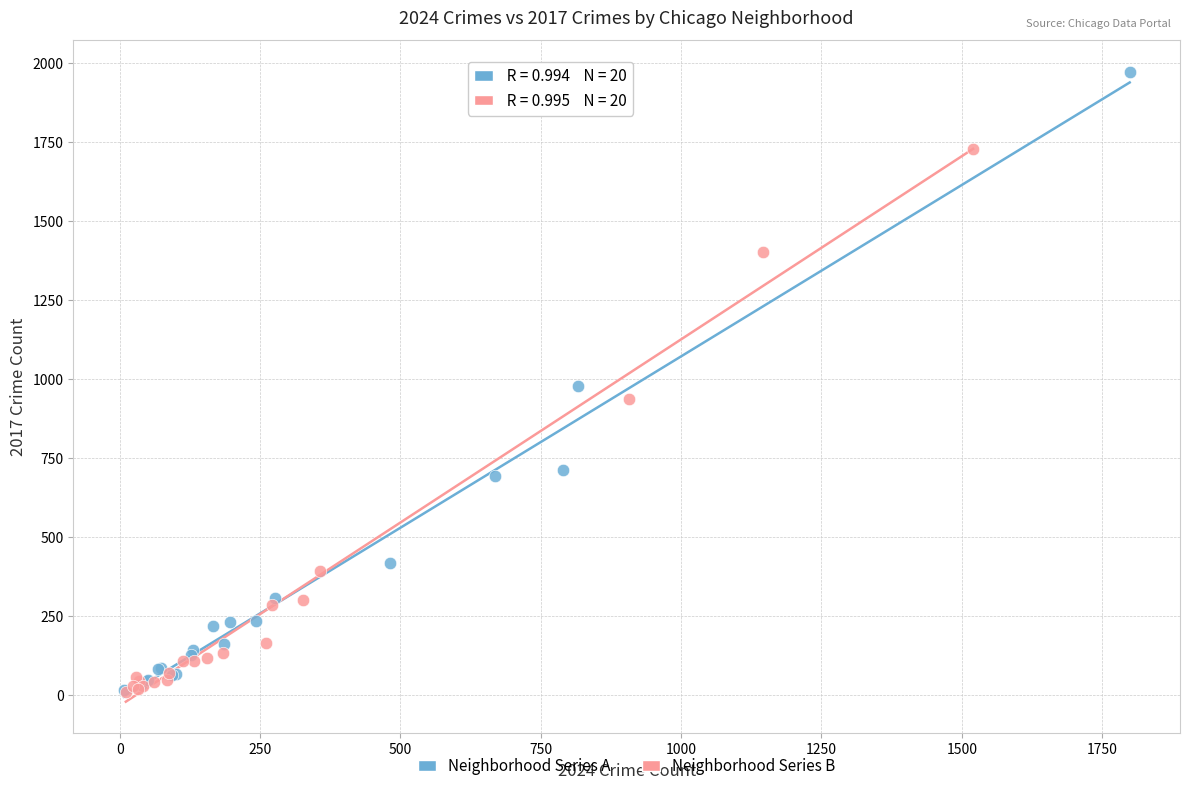

Which series contains the highest Y value?

Neighborhood Series A